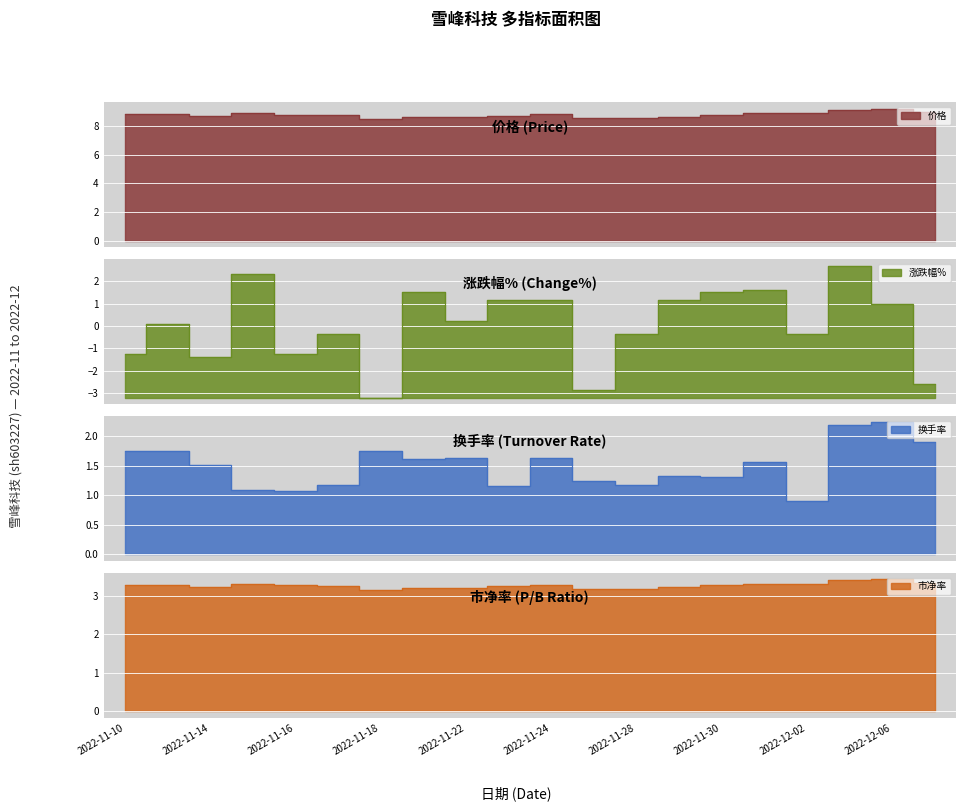

Rank the series at 2022-11-30 from highest to lowest value.

价格, 市净率, 涨跌幅%, 换手率